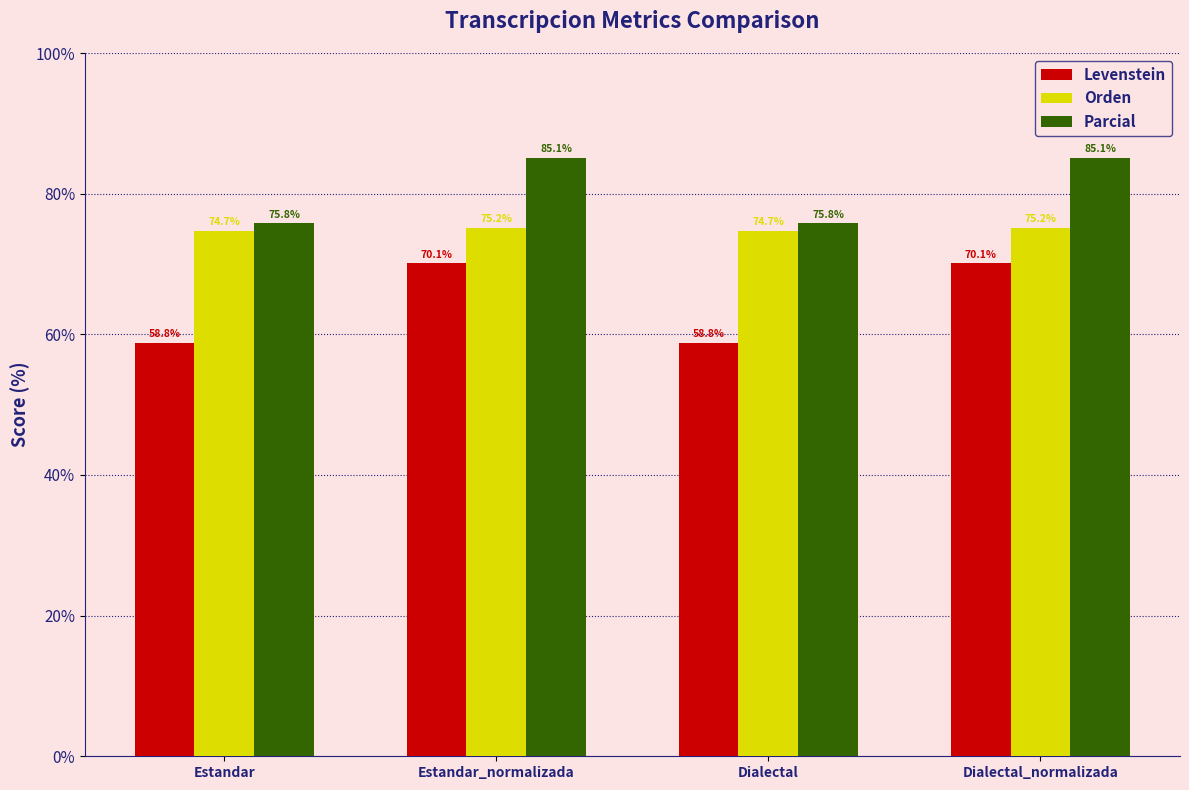

Read the Parcial value at Dialectal.

75.8